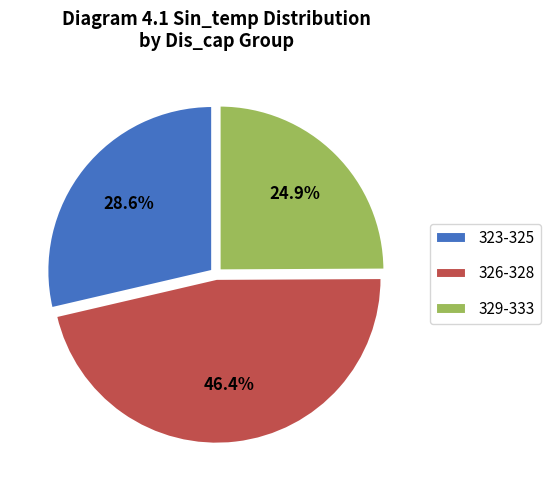

How many slices are in this pie chart?

3